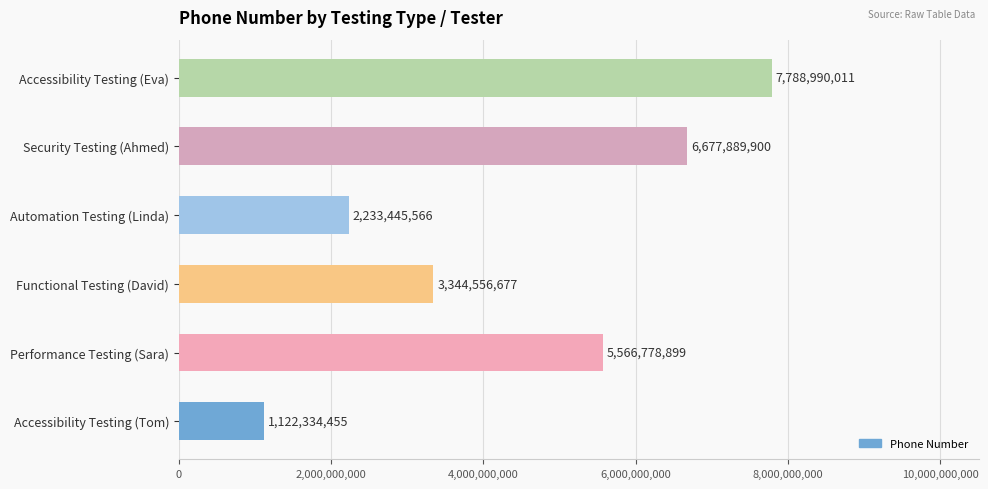

List the labels in order of value, largest first.

Accessibility Testing (Eva), Security Testing (Ahmed), Performance Testing (Sara), Functional Testing (David), Automation Testing (Linda), Accessibility Testing (Tom)